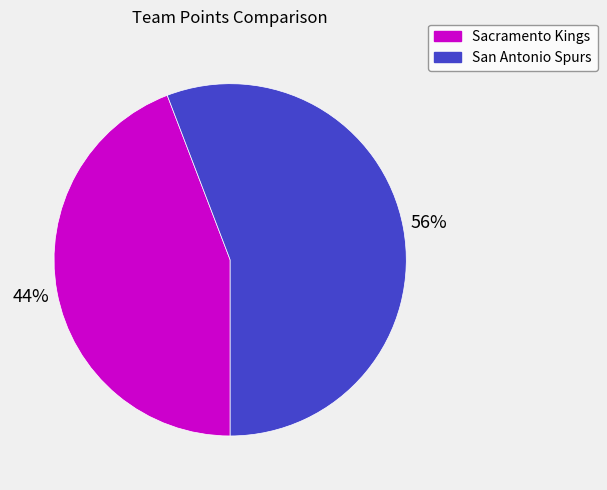

Between San Antonio Spurs and Sacramento Kings, which is larger?

San Antonio Spurs